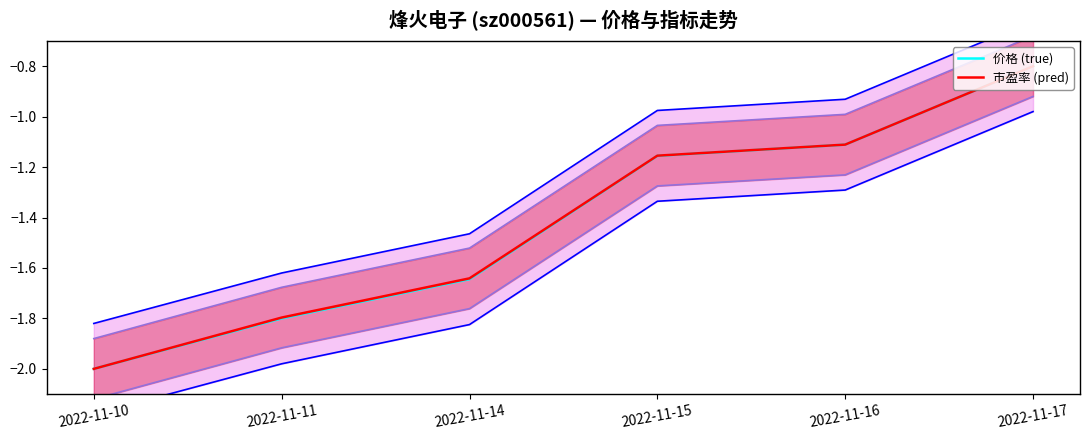

List the series in order of their overall mean, highest first.

市盈率 (pred), 价格 (true)